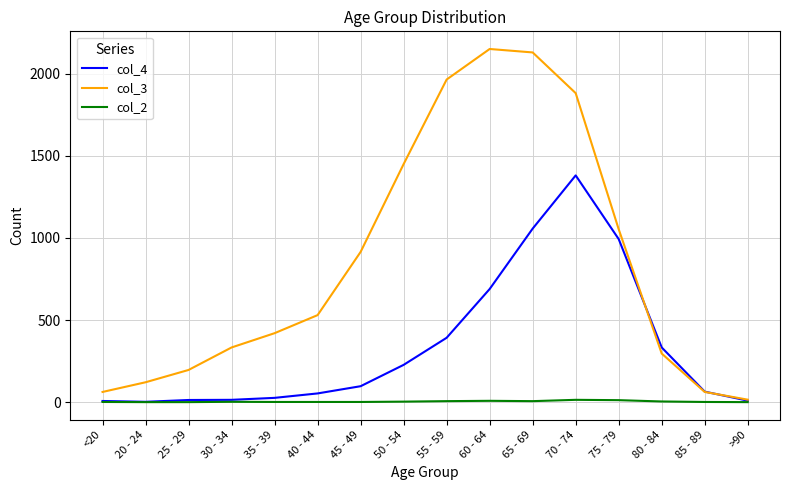

Which series has the largest total across all categories?

col_3